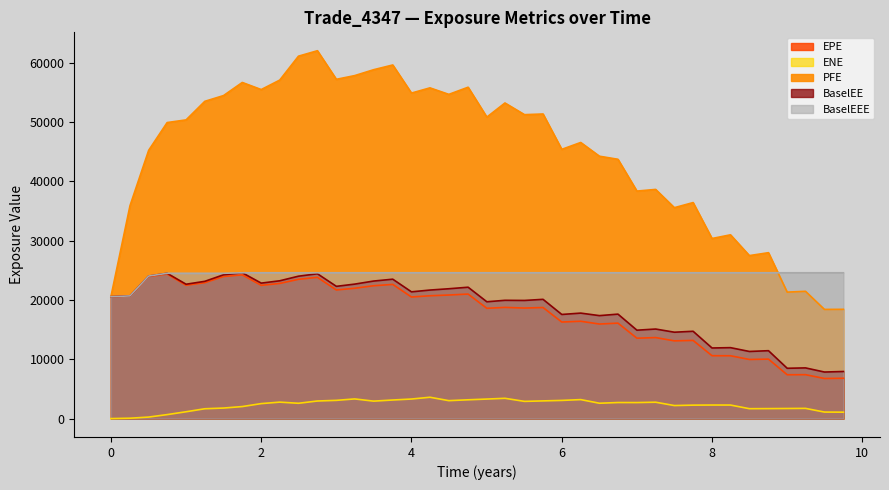

True or false: ENE has more than 0 interior local peaks.

True